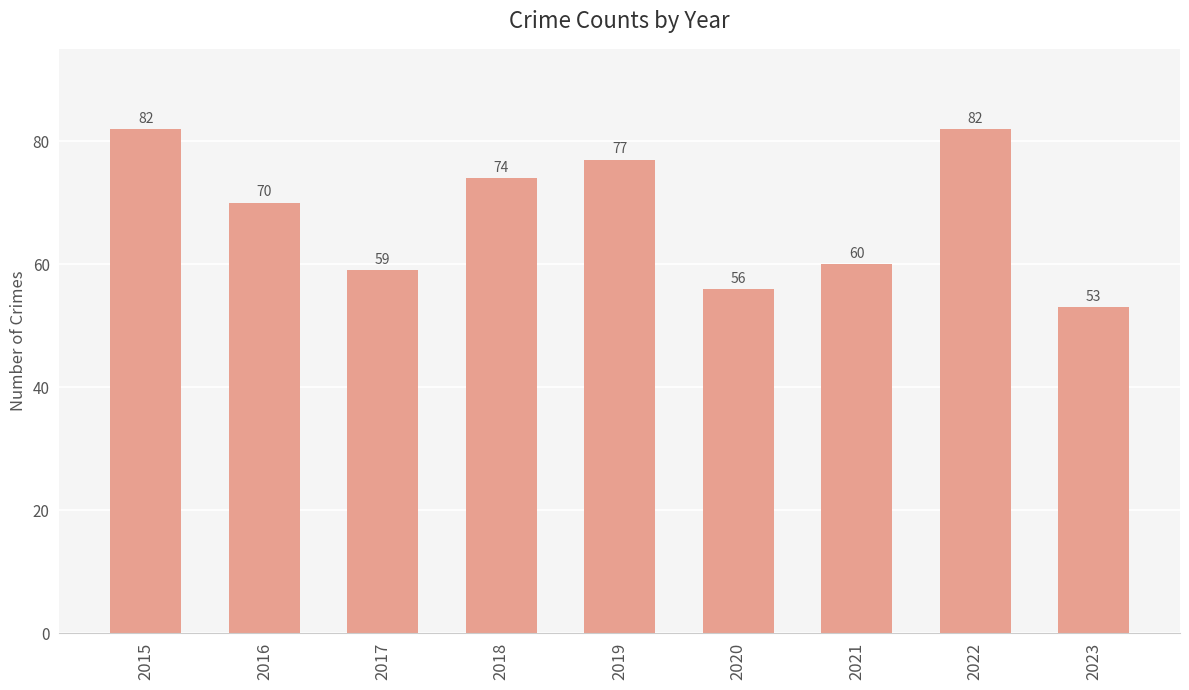

What is the sum of all values?

613